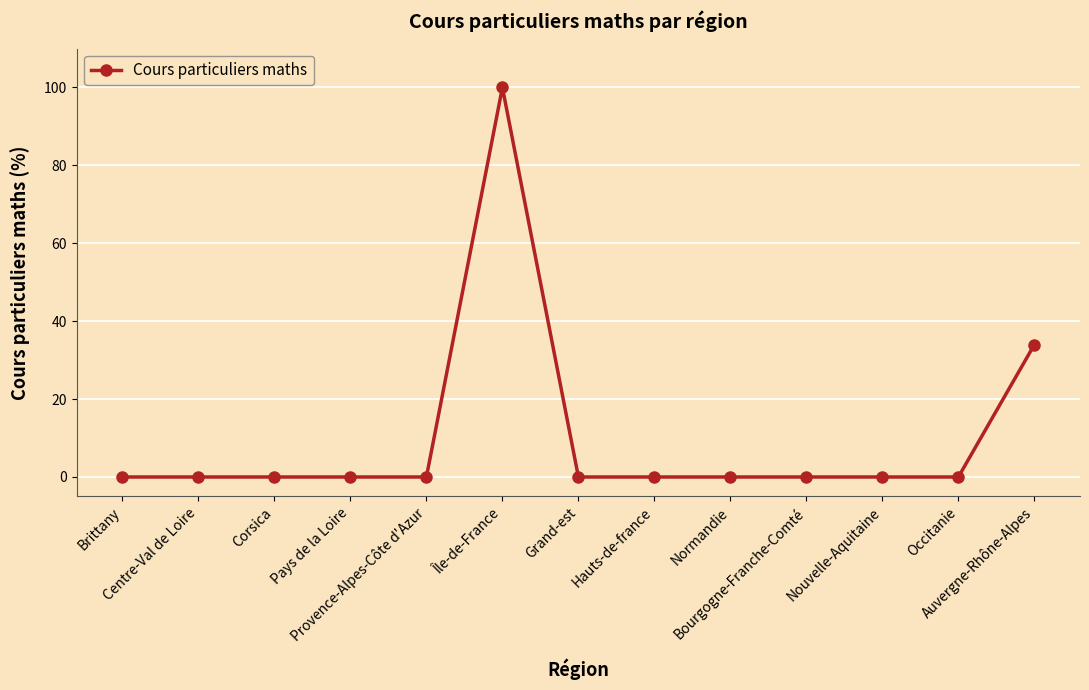

What is the greatest value displayed?

100